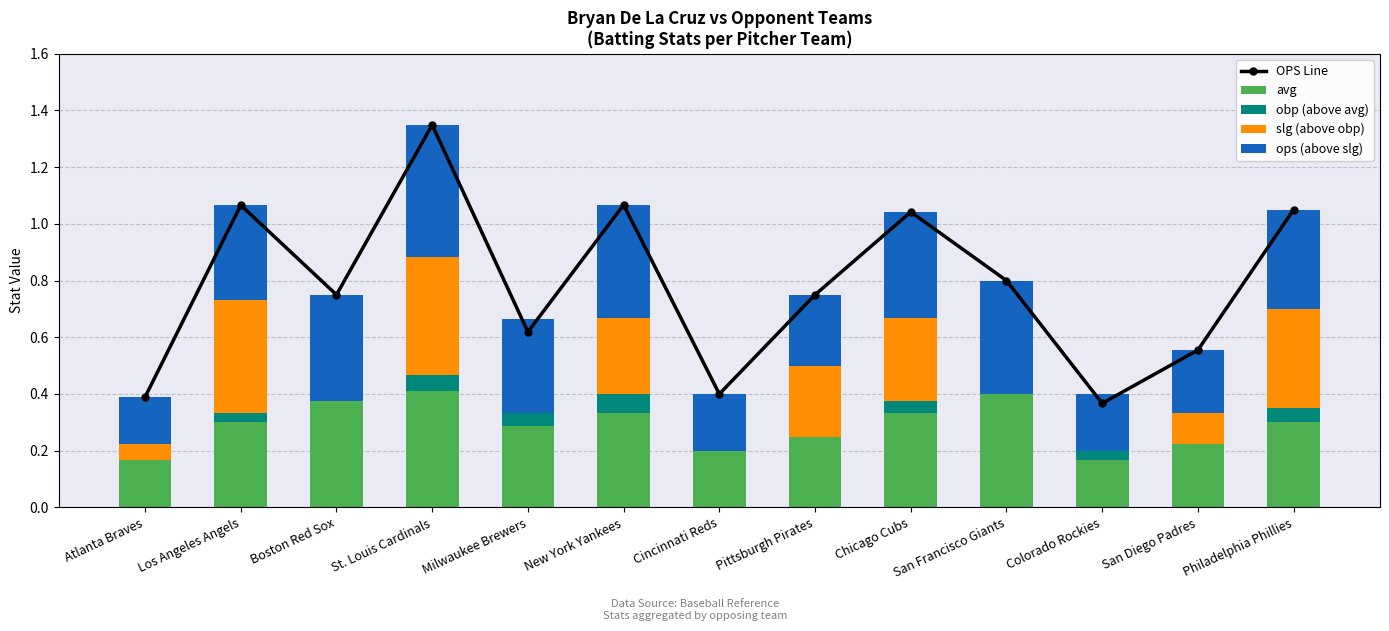

The value of ops (above slg) at Milwaukee Brewers is 0.6. True or false?

False